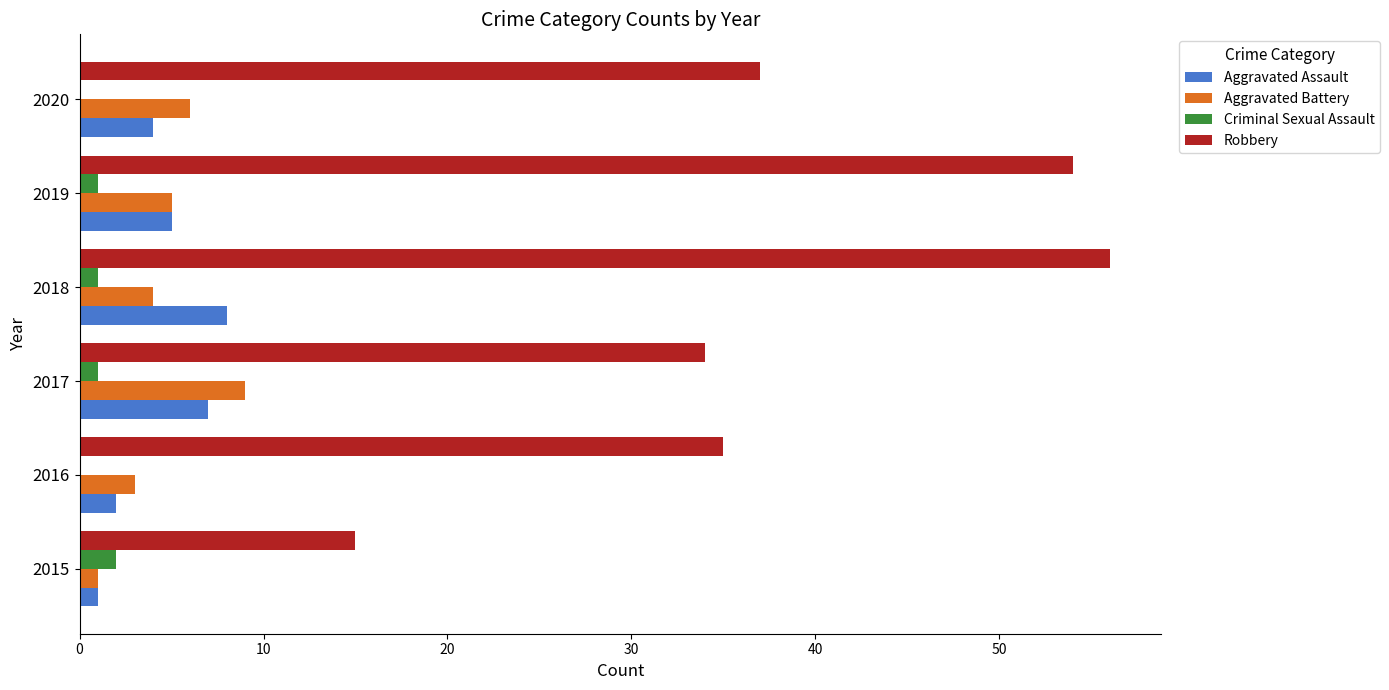

What is the total value across all series at 2016?

40